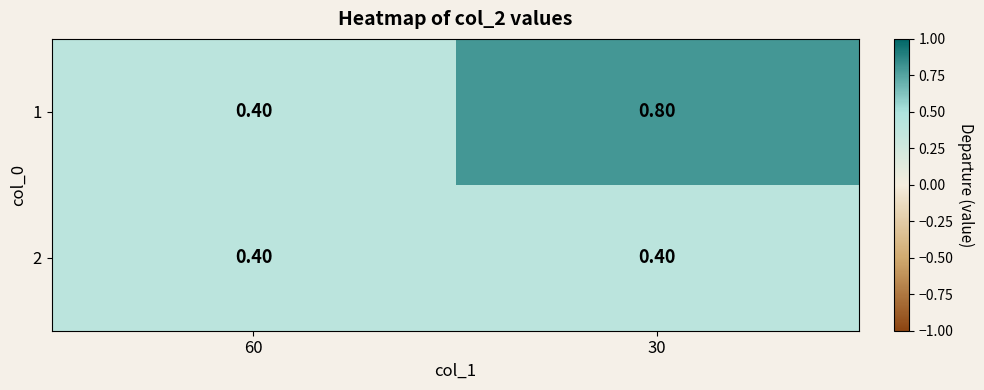

At which category is the sum across all series the highest?

30